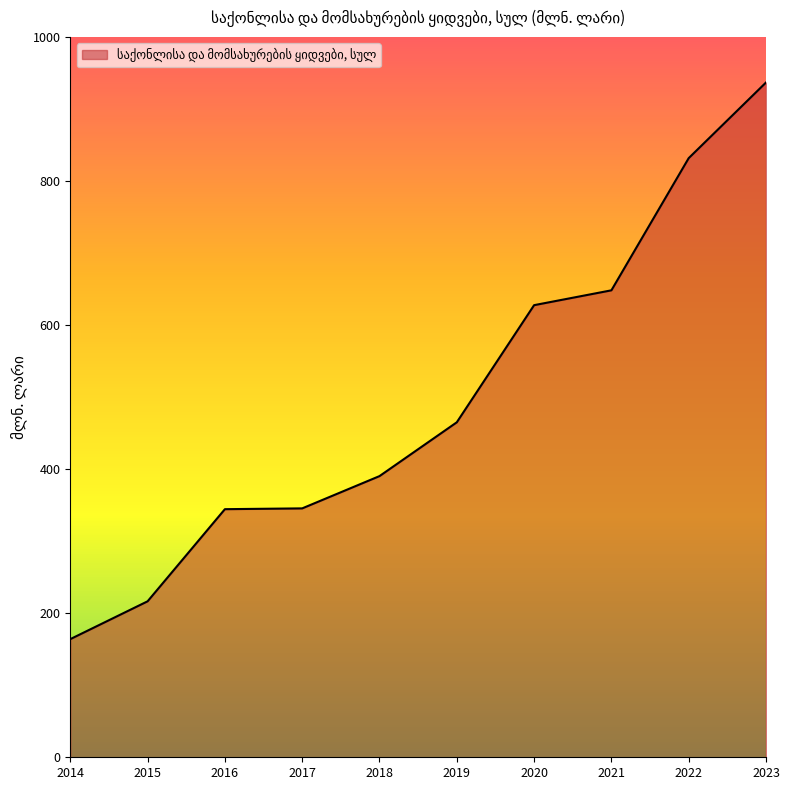

What is the approximate value at 2015?

216.5